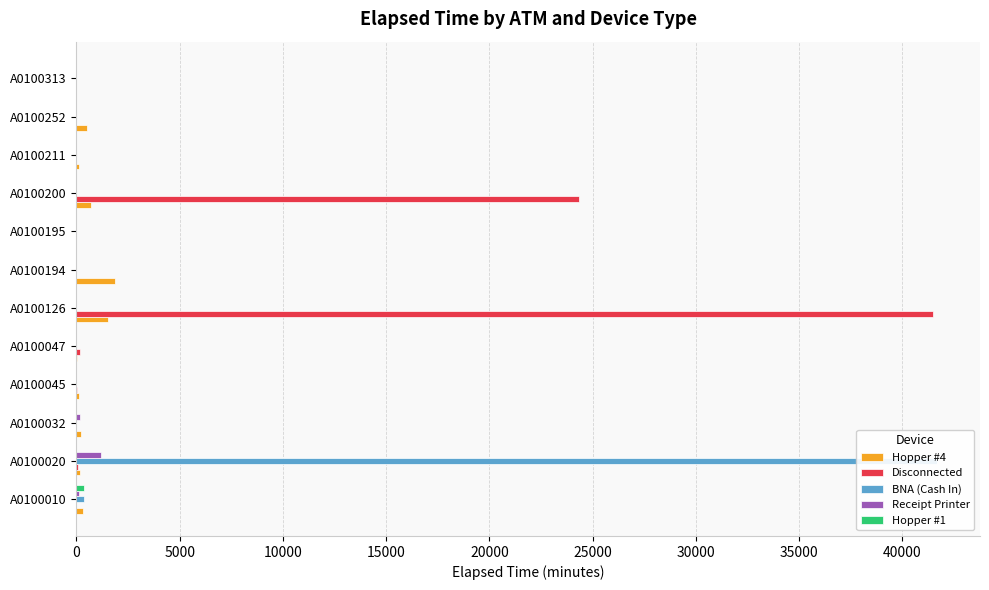

What is the difference between the maximum and minimum values in the Hopper #1 series?

360